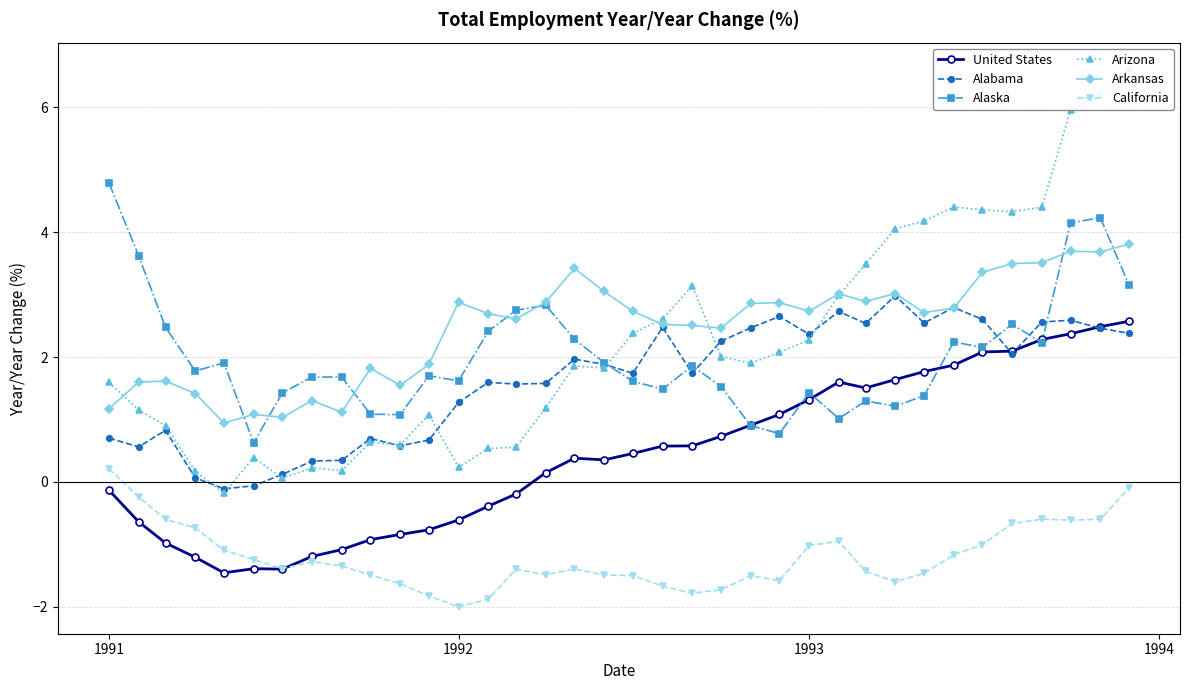

Reading left to right, what are all the values shown in this chart?

United States: -0.1	-0.6	-1.0	-1.2	-1.5	-1.4	-1.4	-1.2	-1.1	-0.9	-0.8	-0.8	-0.6	-0.4	-0.2	0.1	0.4	0.4	0.5	0.6	0.6	0.7	0.9	1.1	1.3	1.6	1.5	1.6	1.8	1.9	2.1	2.1	2.3	2.4	2.5	2.6
Alabama: 0.7	0.6	0.8	0.1	-0.1	-0.1	0.1	0.3	0.3	0.7	0.6	0.7	1.3	1.6	1.6	1.6	2.0	1.9	1.7	2.5	1.7	2.3	2.5	2.6	2.4	2.7	2.5	3.0	2.5	2.8	2.6	2.1	2.6	2.6	2.5	2.4
Alaska: 4.8	3.6	2.5	1.8	1.9	0.6	1.4	1.7	1.7	1.1	1.1	1.7	1.6	2.4	2.7	2.8	2.3	1.9	1.6	1.5	1.9	1.5	0.9	0.8	1.4	1.0	1.3	1.2	1.4	2.2	2.2	2.5	2.2	4.1	4.2	3.2
Arizona: 1.6	1.2	0.9	0.2	-0.2	0.4	0.1	0.2	0.2	0.6	0.6	1.1	0.2	0.5	0.6	1.2	1.9	1.8	2.4	2.6	3.1	2.0	1.9	2.1	2.3	3.0	3.5	4.1	4.2	4.4	4.4	4.3	4.4	6.0	6.2	6.6
Arkansas: 1.2	1.6	1.6	1.4	0.9	1.1	1.0	1.3	1.1	1.8	1.5	1.9	2.9	2.7	2.6	2.9	3.4	3.0	2.7	2.5	2.5	2.5	2.9	2.9	2.7	3.0	2.9	3.0	2.7	2.8	3.4	3.5	3.5	3.7	3.7	3.8
California: 0.2	-0.2	-0.6	-0.7	-1.1	-1.2	-1.4	-1.3	-1.3	-1.5	-1.6	-1.8	-2.0	-1.9	-1.4	-1.5	-1.4	-1.5	-1.5	-1.7	-1.8	-1.7	-1.5	-1.6	-1.0	-1.0	-1.4	-1.6	-1.5	-1.2	-1.0	-0.7	-0.6	-0.6	-0.6	-0.1